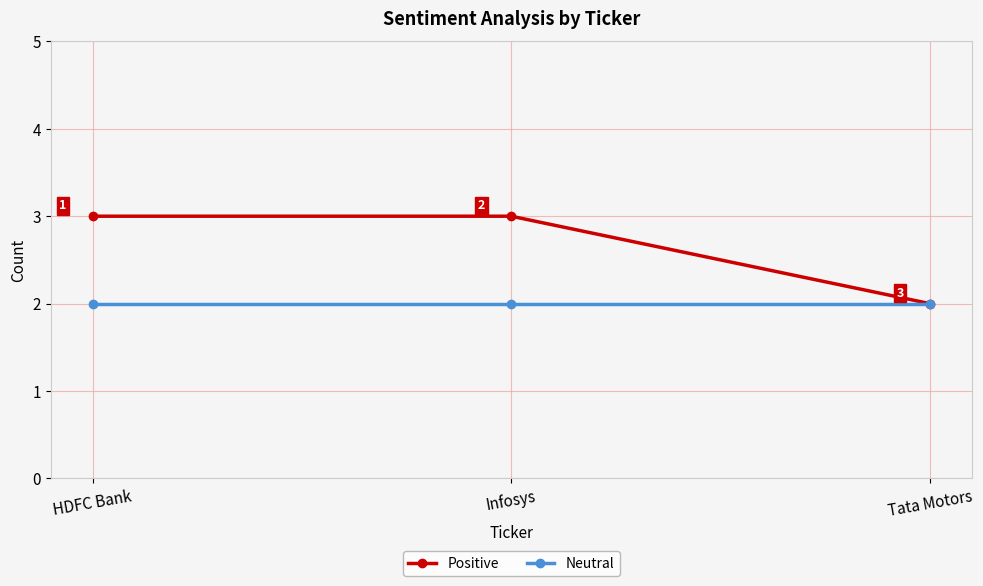

How many distinct data groups are displayed?

2